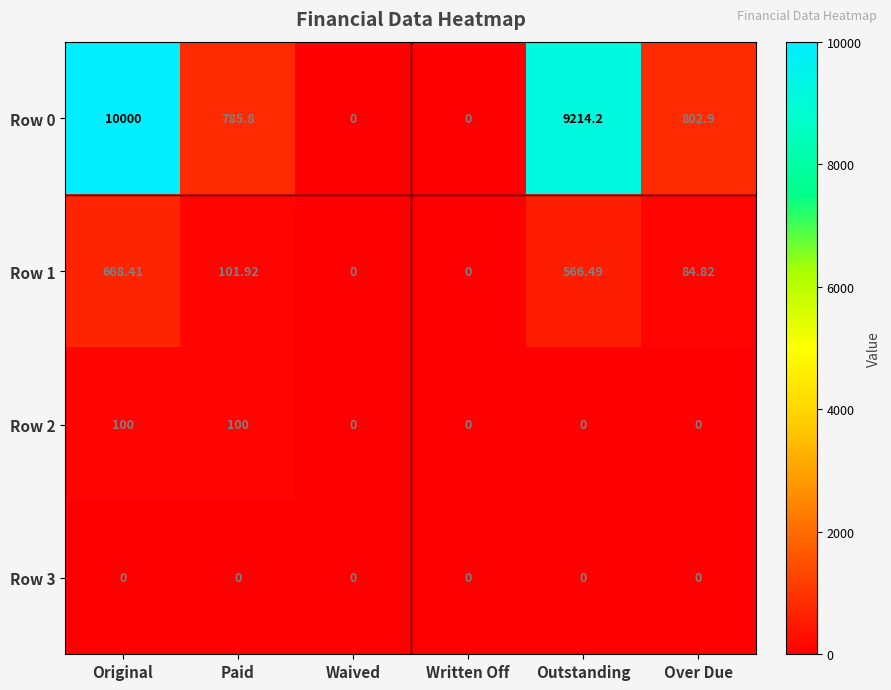

Which label corresponds to the largest value in the chart?

Original